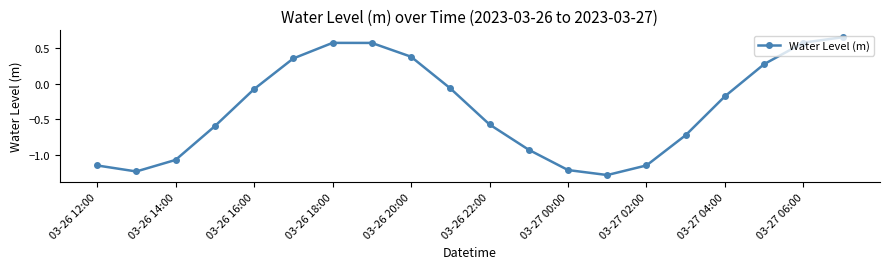

How many interior local valleys (lower than both neighbors) does the data have?

2